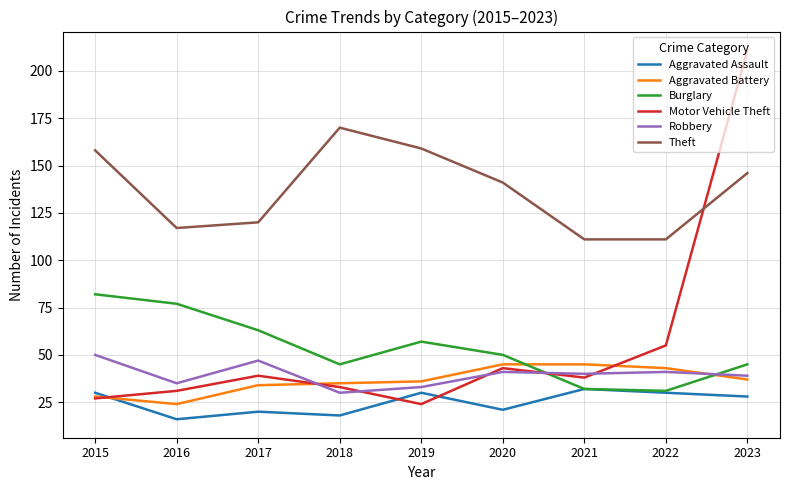

Reading left to right, what are all the values shown in this chart?

Aggravated Assault: 30	16	20	18	30	21	32	30	28
Aggravated Battery: 28	24	34	35	36	45	45	43	37
Burglary: 82	77	63	45	57	50	32	31	45
Motor Vehicle Theft: 27	31	39	33	24	43	38	55	211
Robbery: 50	35	47	30	33	41	40	41	39
Theft: 158	117	120	170	159	141	111	111	146